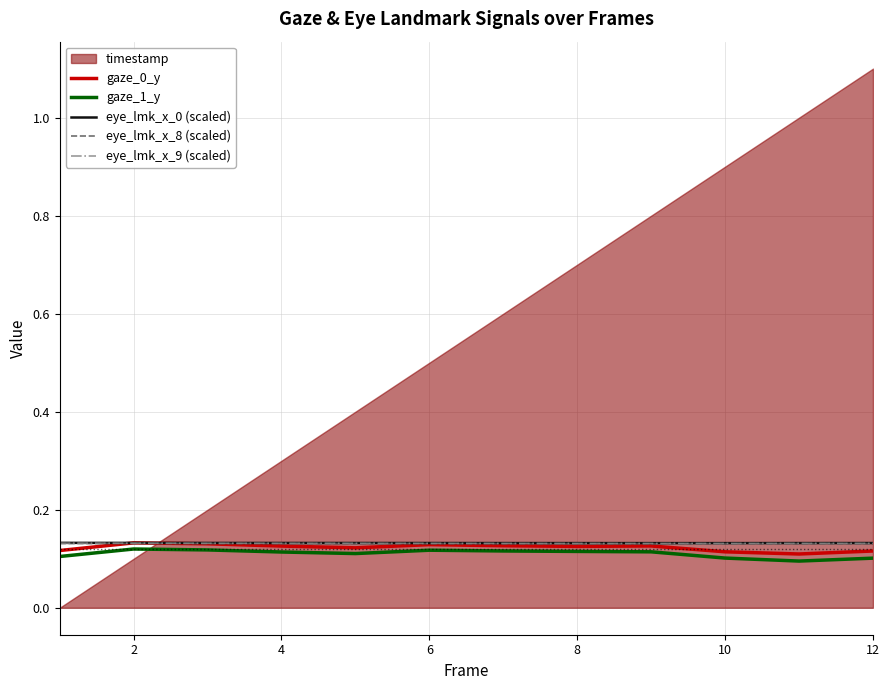

The value of eye_lmk_x_0 (scaled) at 4 is 0.2. True or false?

False